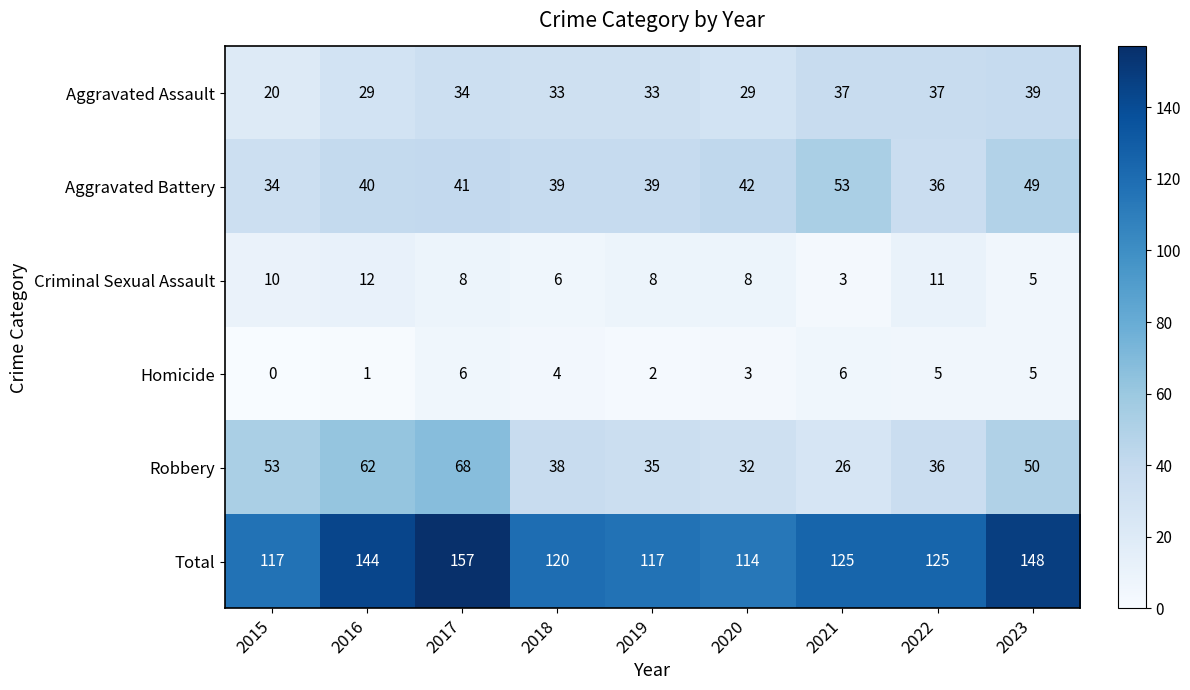

At which category does the chart reach its peak across all series?

2017